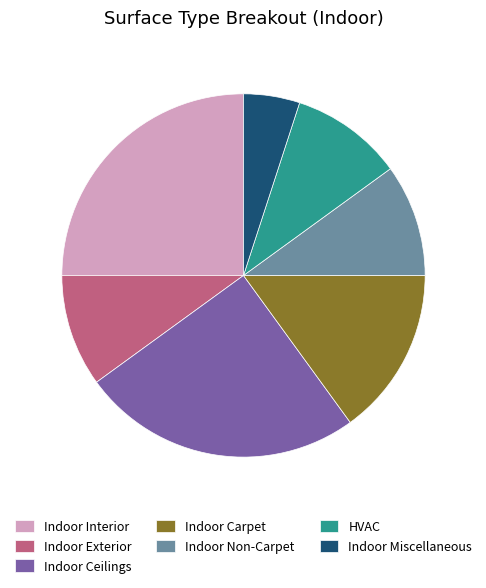

How many segments does this pie chart have?

7